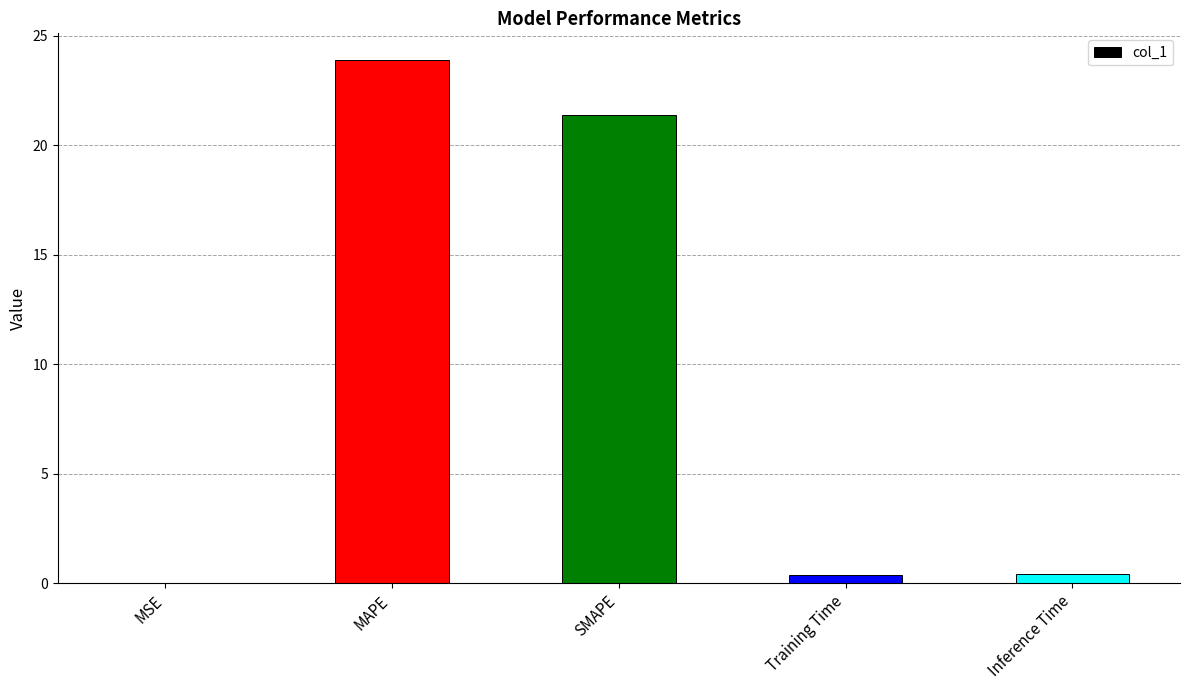

What is the maximum value shown in the chart?

23.9